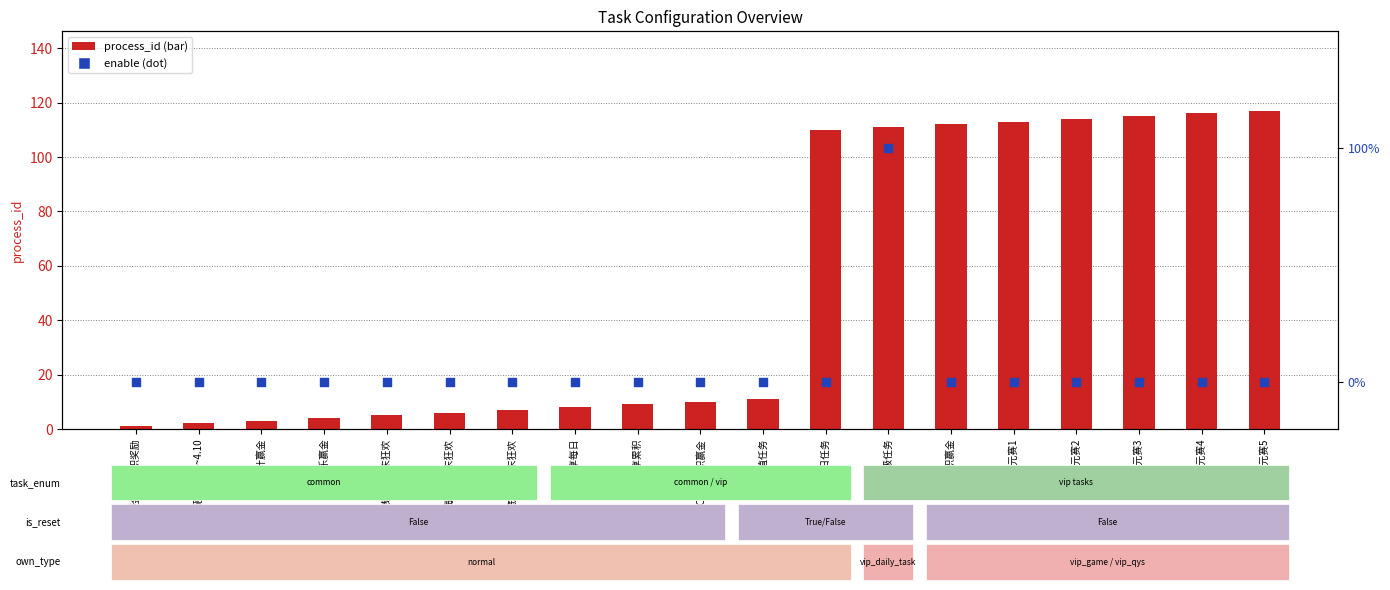

Which series reaches the maximum Y coordinate?

process_id